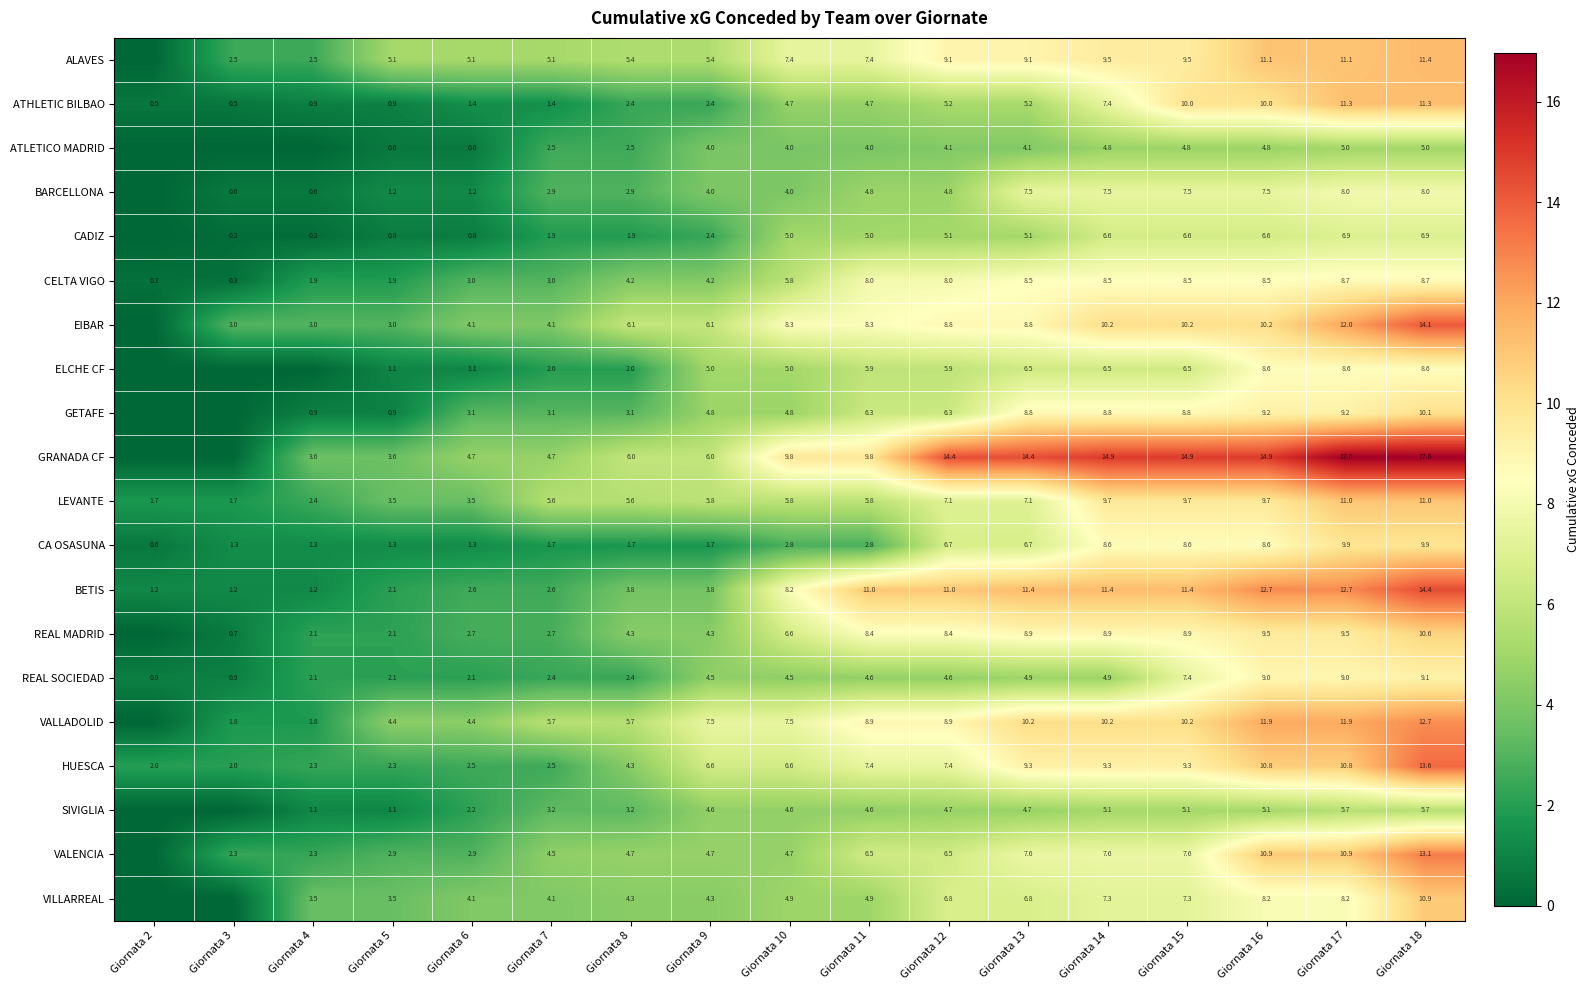

Read the BETIS value at Giornata 16.

12.7